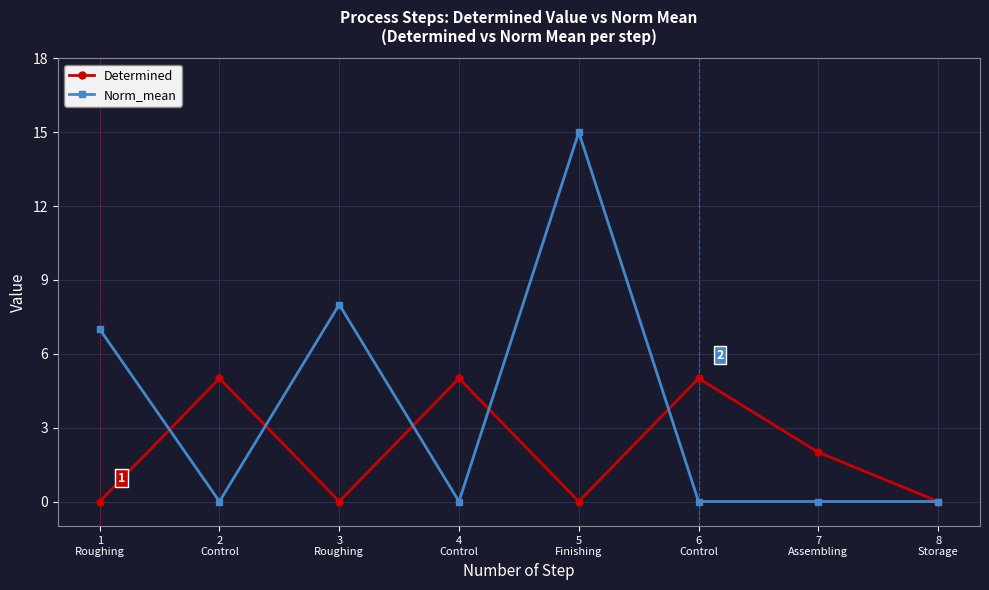

At 3
Roughing, list the series in order from largest to smallest.

Norm_mean, Determined